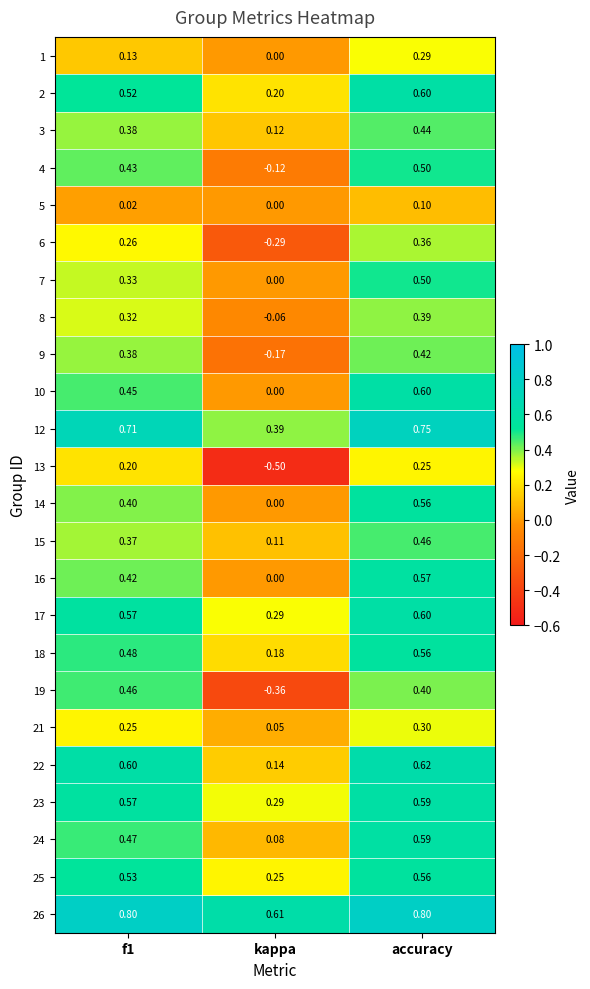

Which series has the widest spread of values?

19